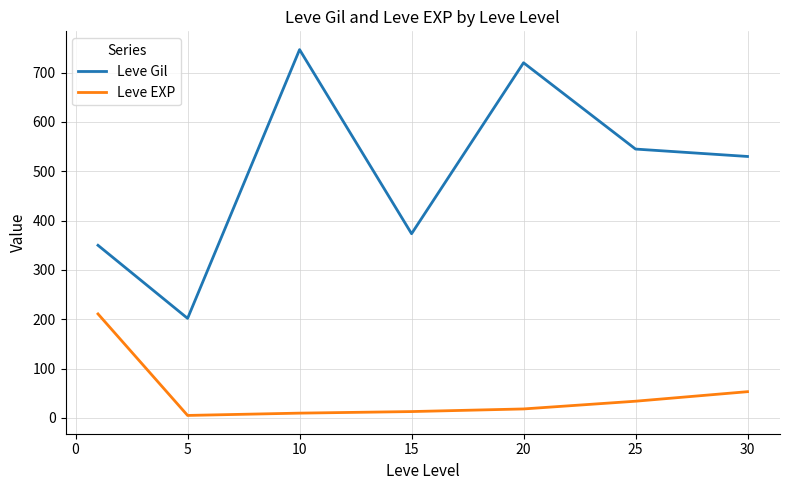

What is the lowest value of the Leve Gil series?

201.7